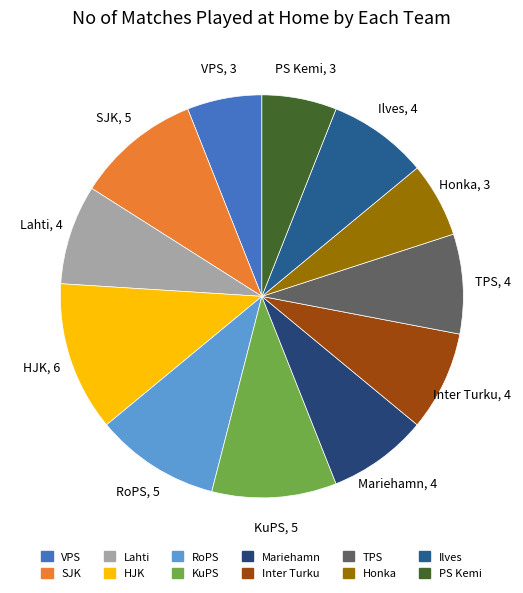

Is the sum of KuPS and Inter Turku greater than half?

No